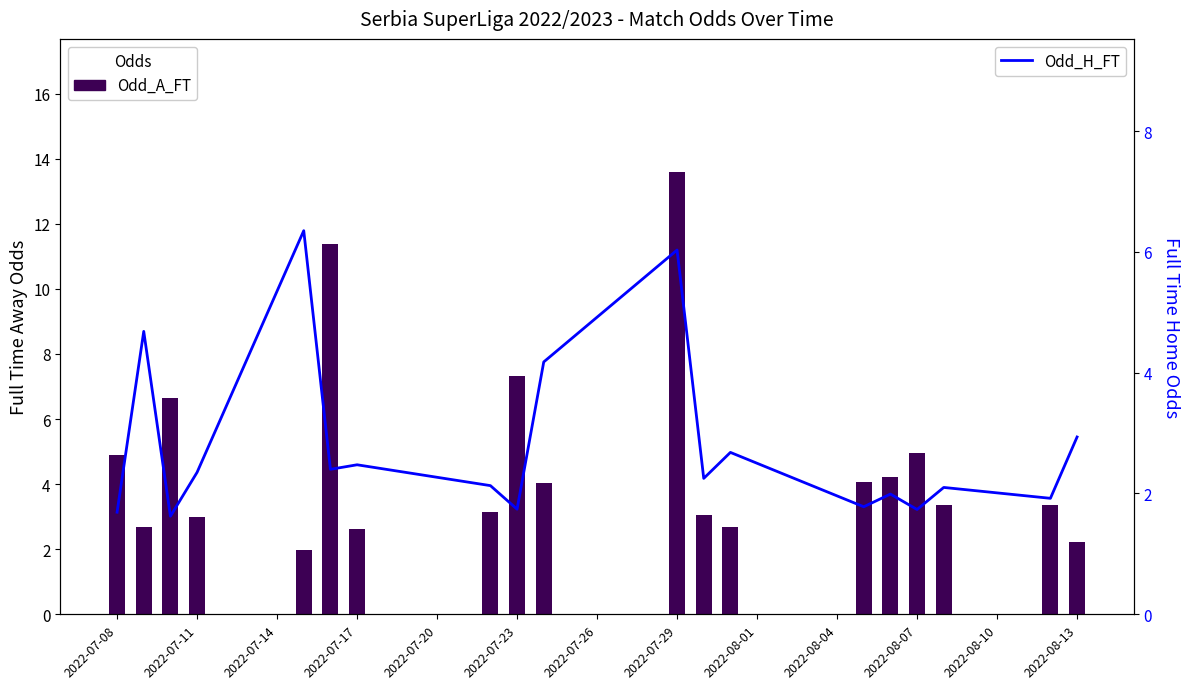

What is the difference between the maximum and minimum values in the Odd_A_FT series?

11.6